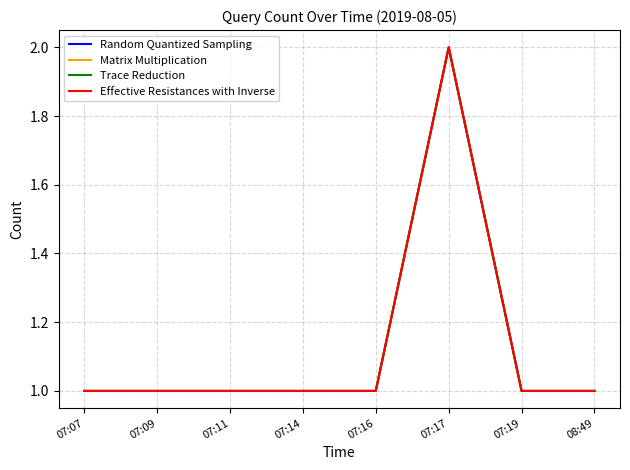

True or false: Effective Resistances with Inverse has more than 1 points higher than both neighbors.

False